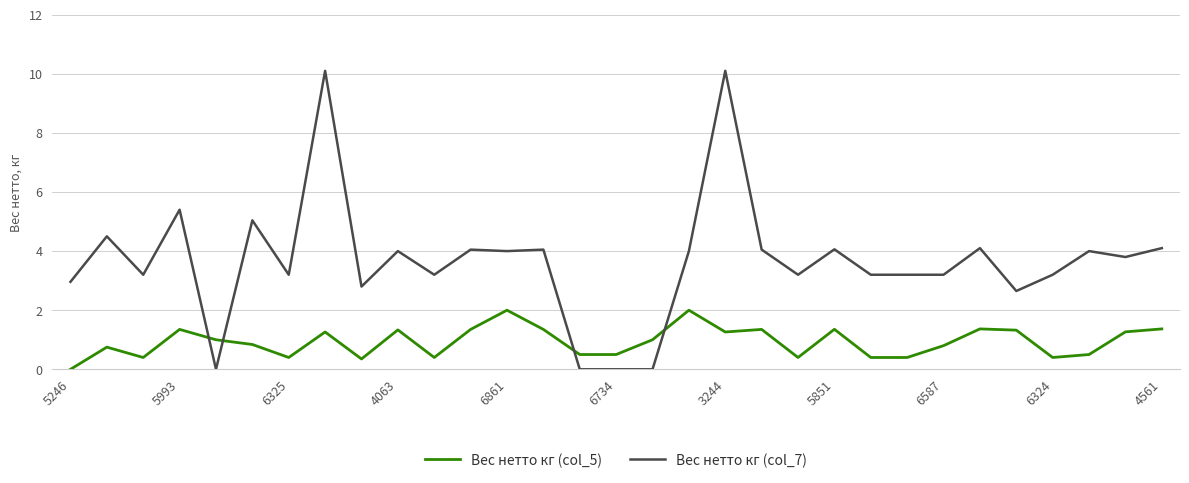

What is the difference between the maximum and minimum values in the Вес нетто кг (col_7) series?

10.1